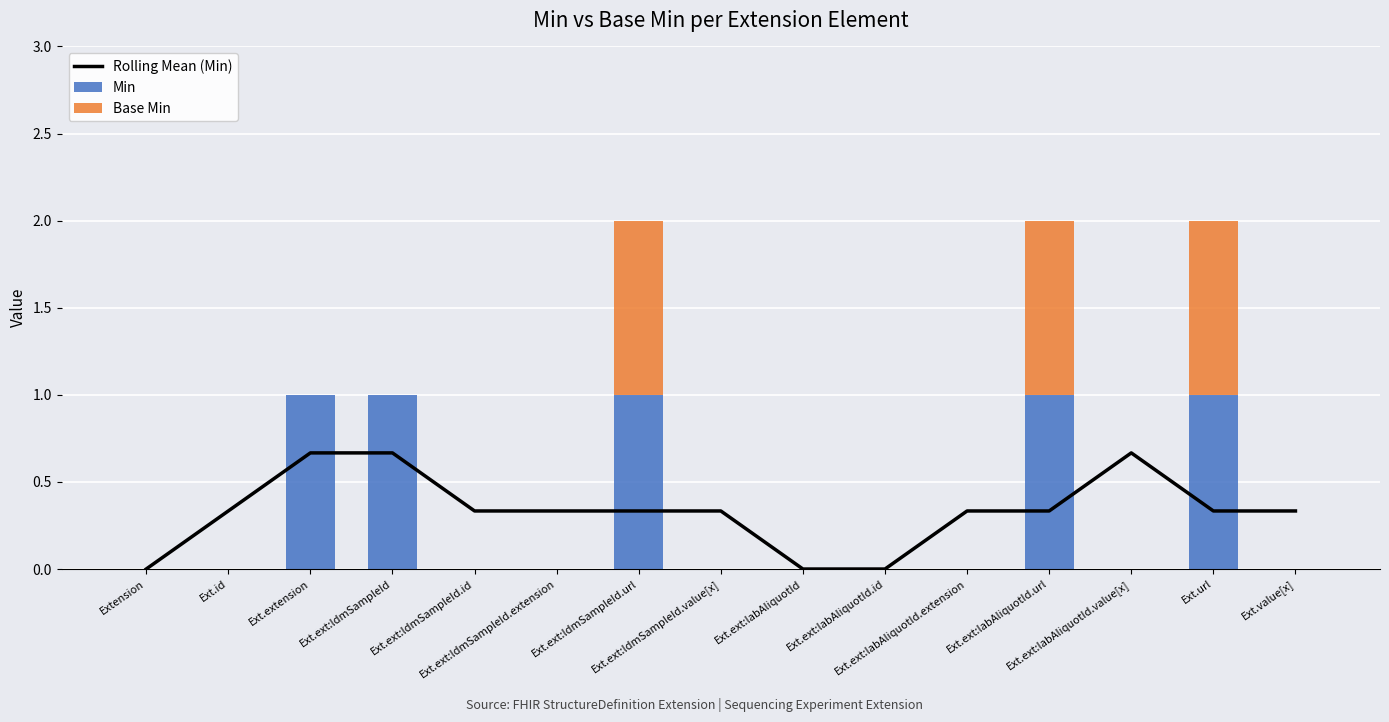

Count the Rolling Mean (Min) values in the range 0 to 1.

15